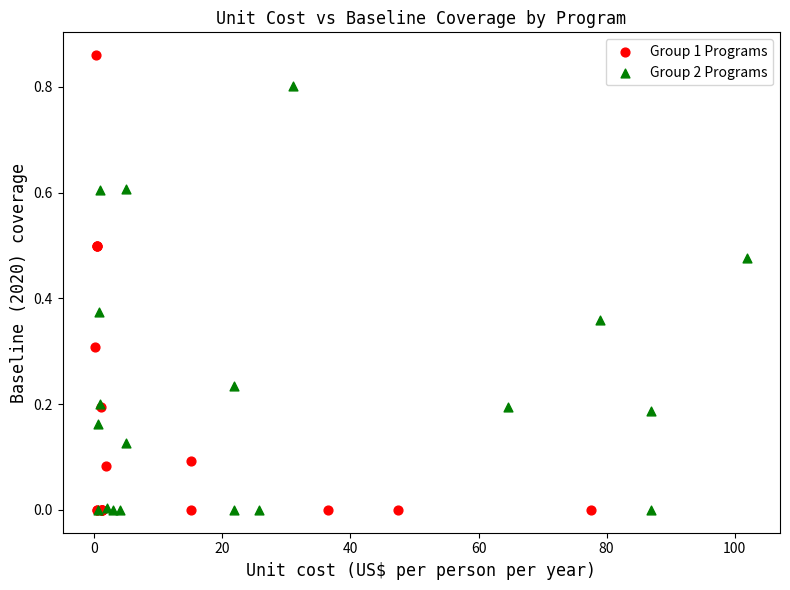

Which series has the largest Y range (max minus min)?

Group 1 Programs